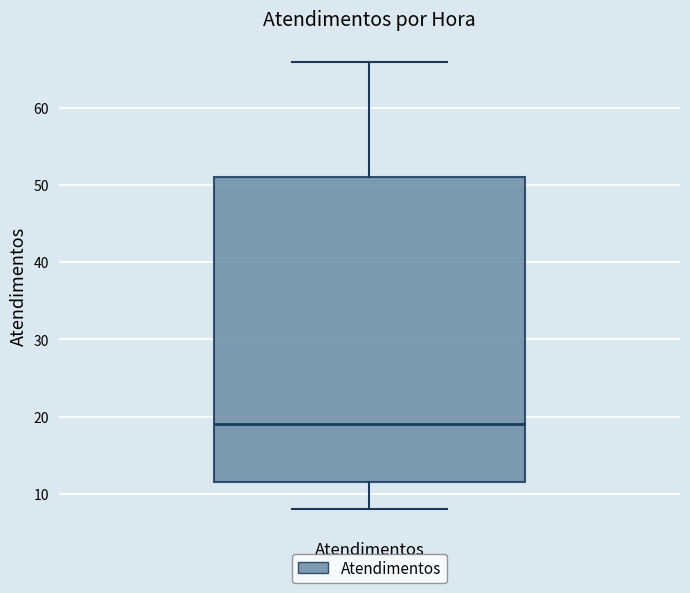

Read this box plot against the y-axis: the position of the median line, the range covered by the box, and the ends of both whiskers. The values are not printed on the chart, so give them approximately, as read against the axis.

median 19, box 12 to 51, whiskers 8 to 66